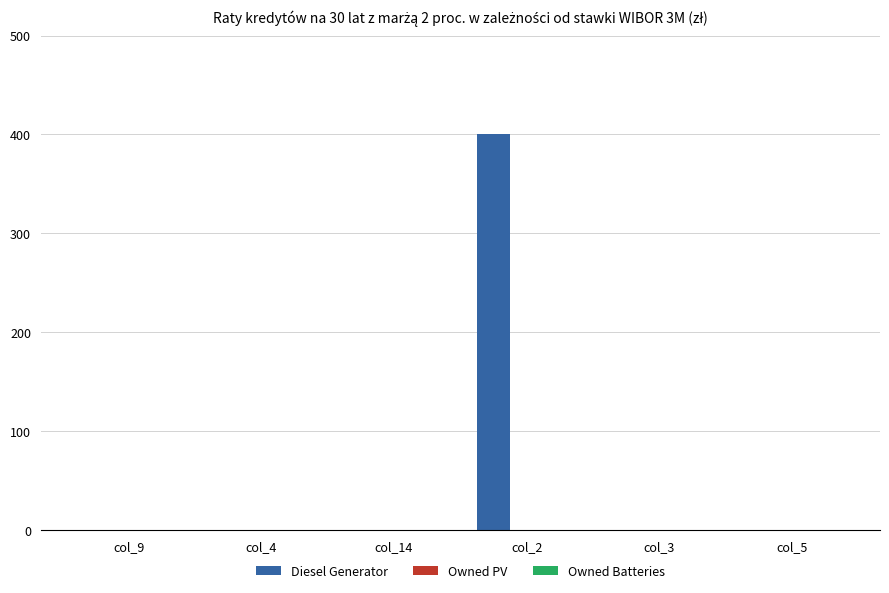

What is the maximum value shown in the chart?

400